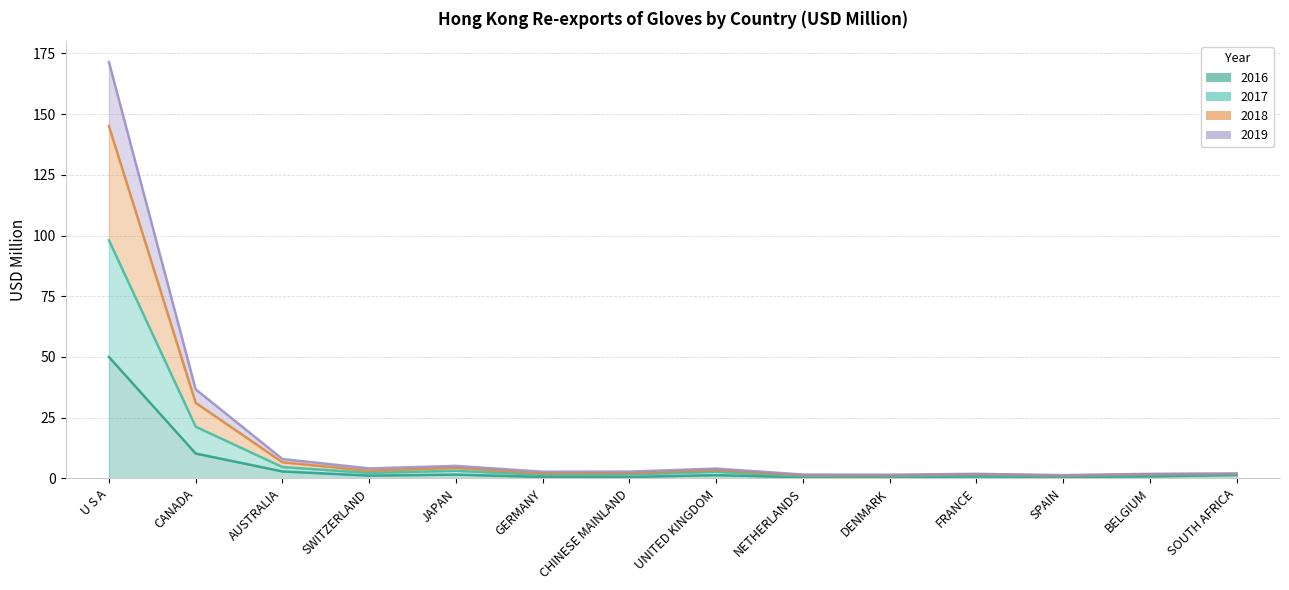

How many lines are shown in the chart?

4